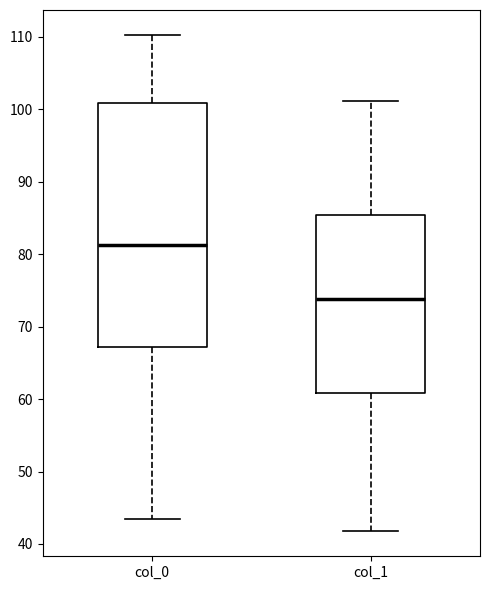

Reading left to right, read every box against the y-axis: the position of its median line, the range the box covers, and the ends of its whiskers. The values are not printed on the chart, so give them approximately, as read against the axis.

col_0: median 81, box 67 to 101, whiskers 43 to 110
col_1: median 74, box 61 to 85, whiskers 42 to 101